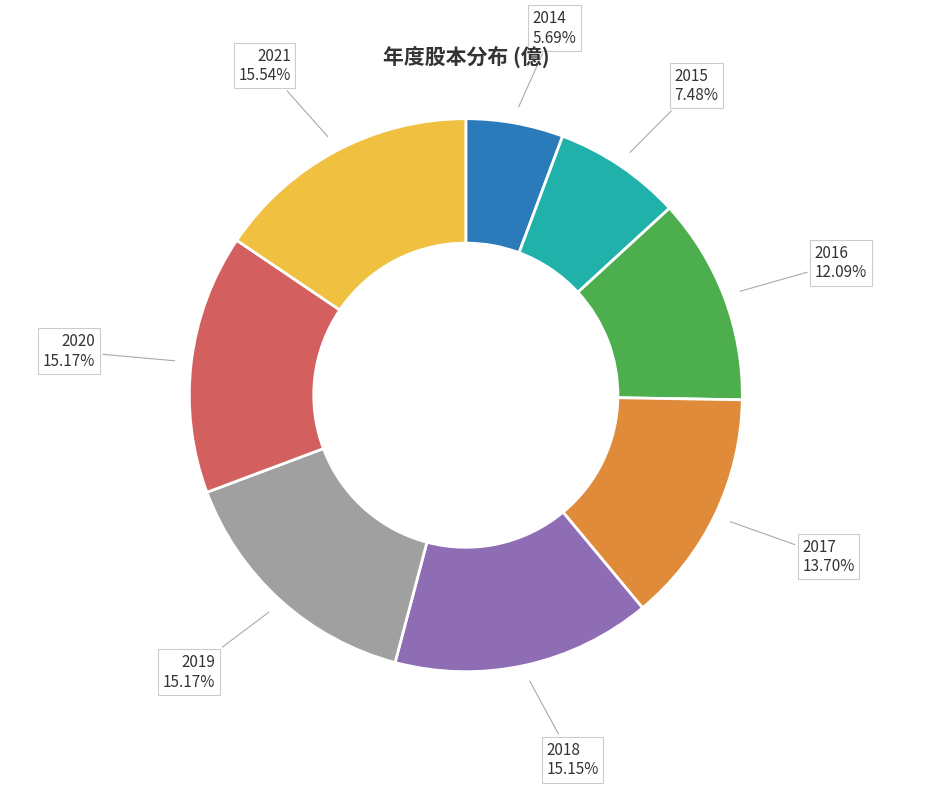

The 2019 slice represents 26% of the pie. True or false?

False